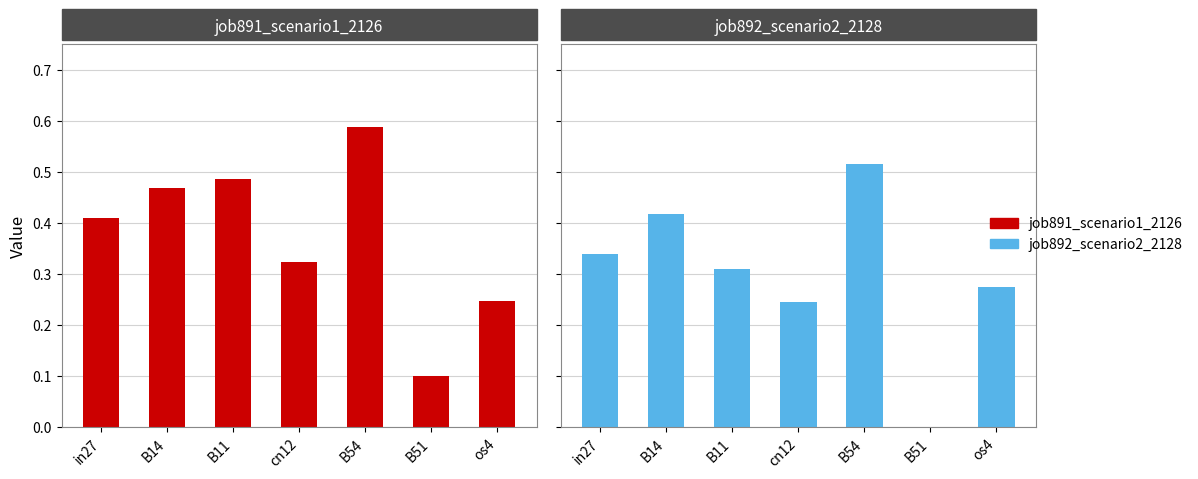

At how many categories does at least one series exceed 0?

7